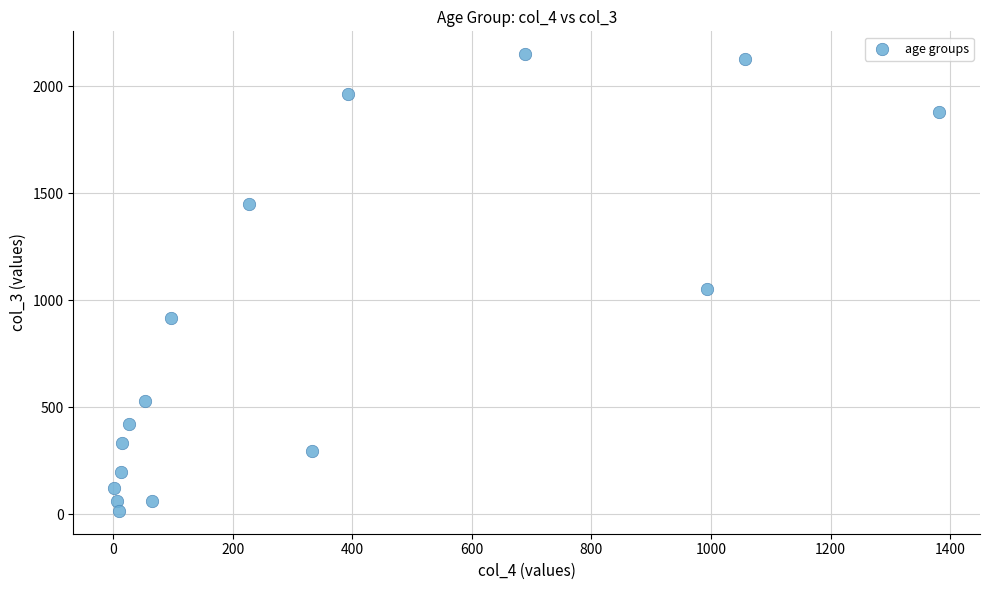

What Y value in the scatter plot is closest to 1083?

1053